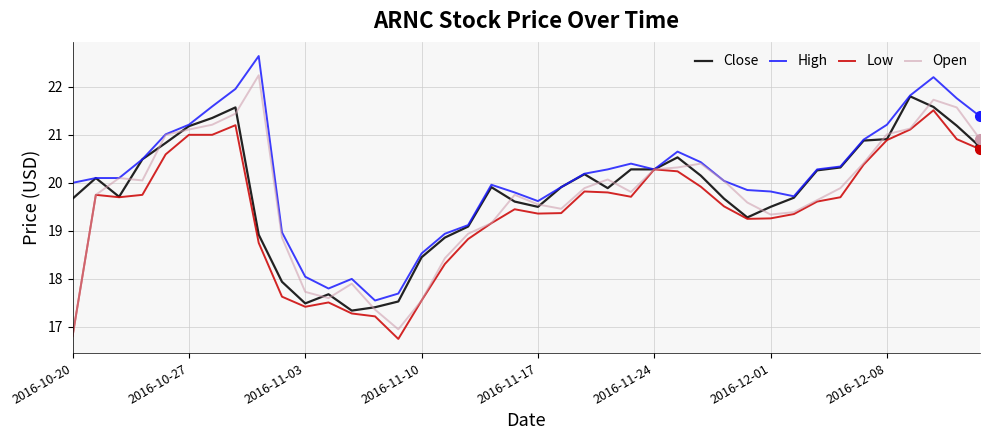

What is the average value of the High series?

20.1